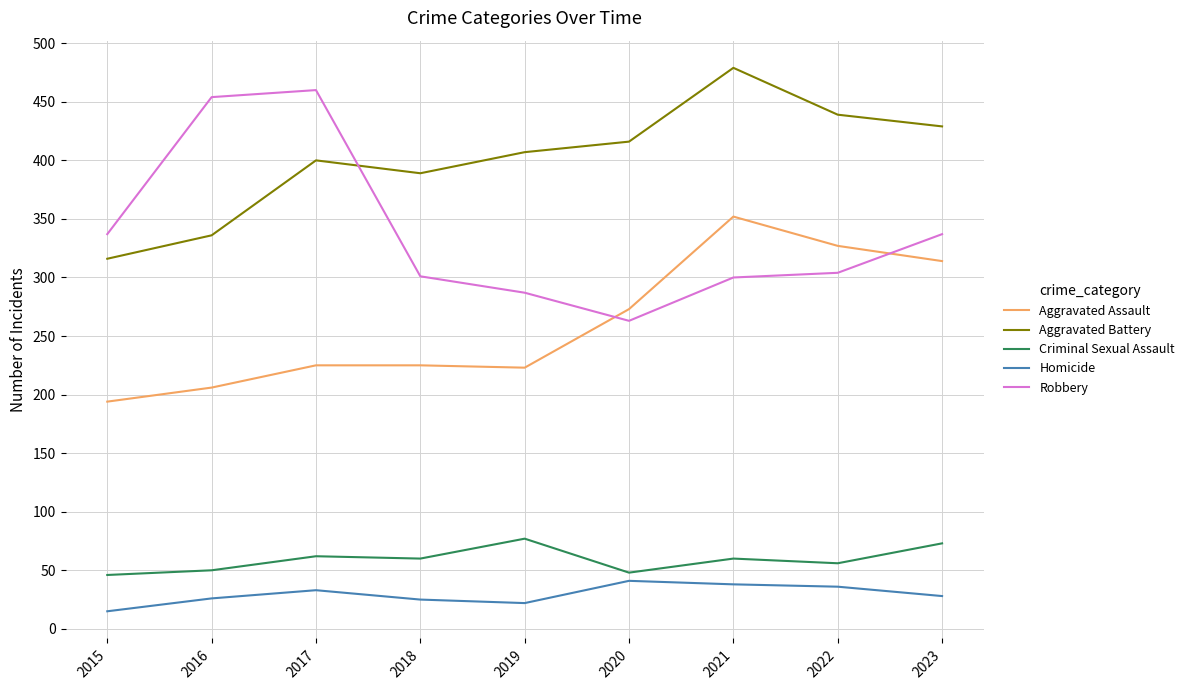

The value of Aggravated Battery at 2015 is 432. True or false?

False